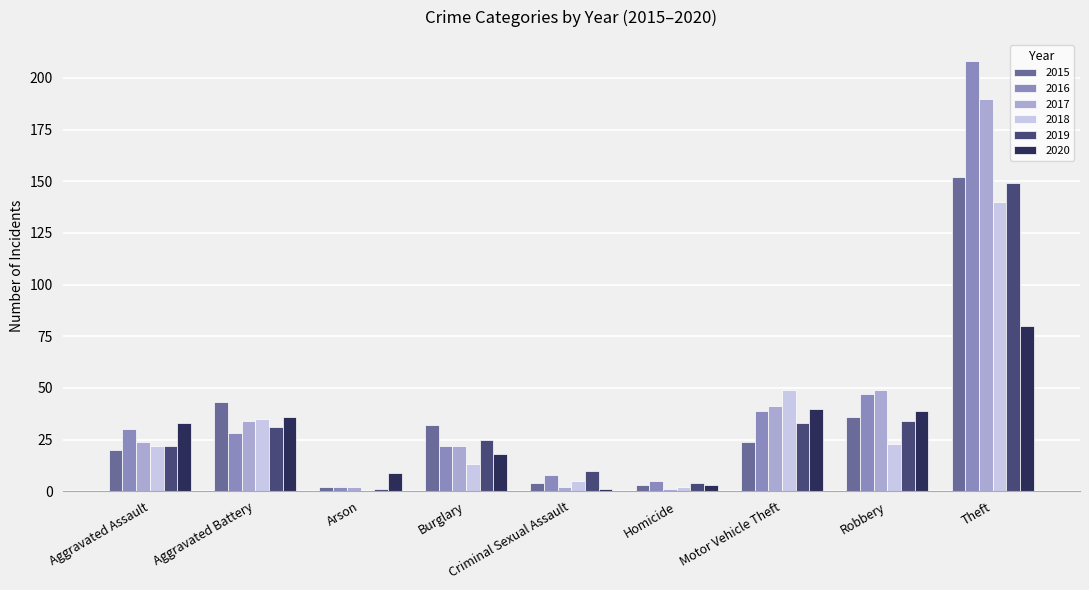

What is the sum of all 2017 values?

365